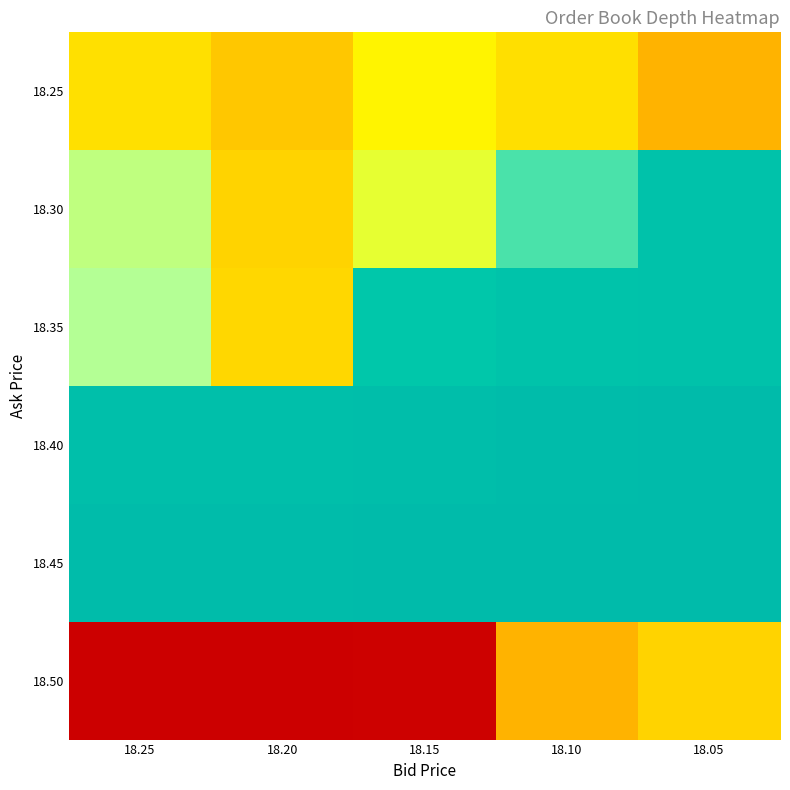

At which category is the sum across all series the highest?

18.05